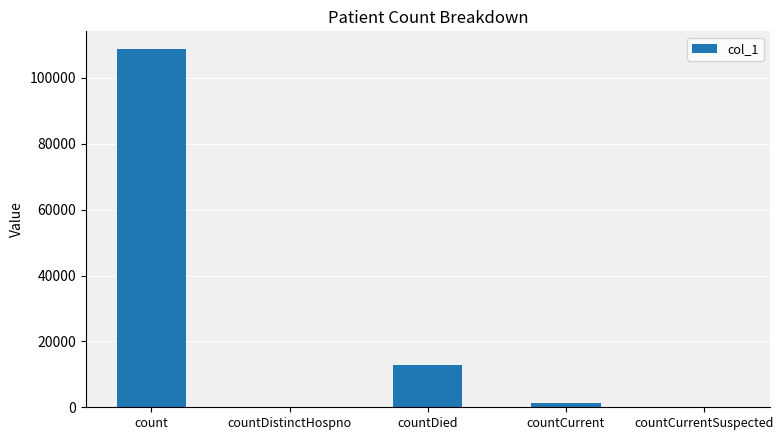

Which has a higher value, countCurrentSuspected or countDied?

countDied